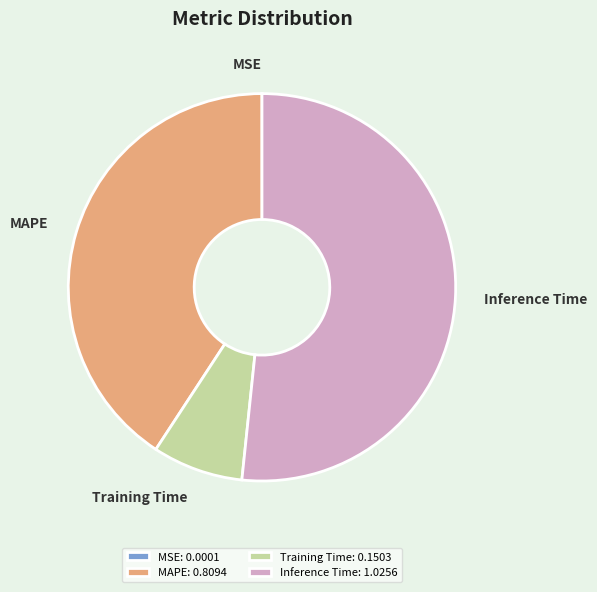

Which has a higher value, Inference Time or MAPE?

Inference Time